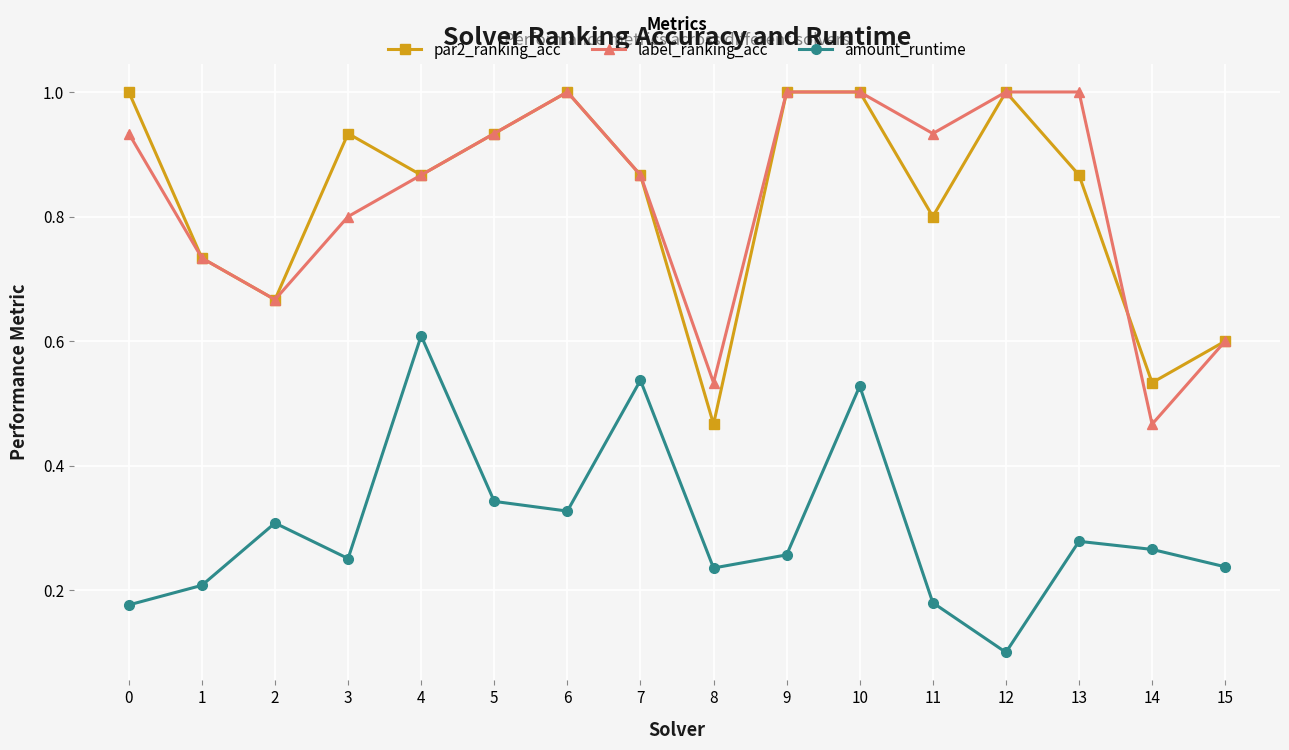

Between 9 and 11, which series saw the biggest shift?

par2_ranking_acc